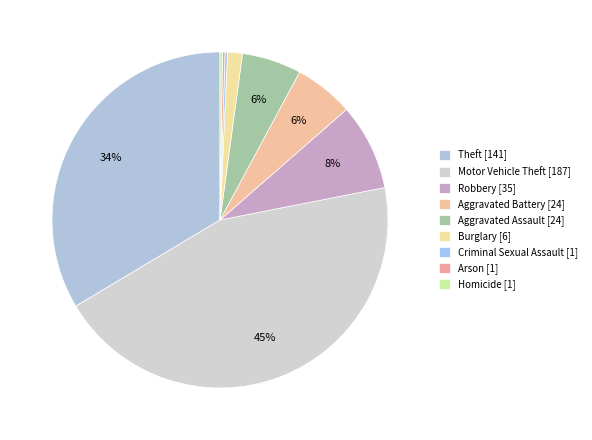

How many slices are in this pie chart?

9